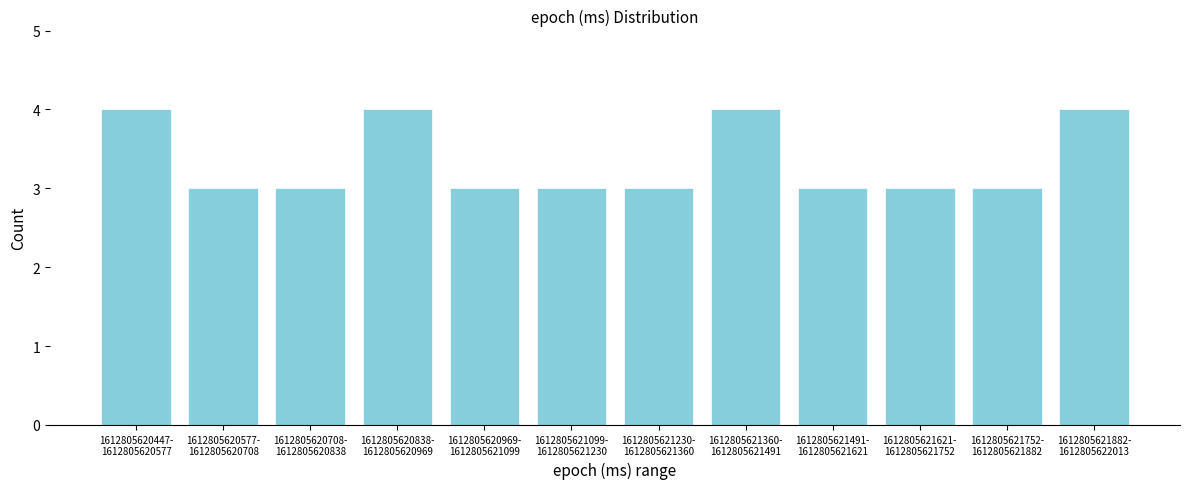

Reading left to right, list all the values displayed in this chart.

4	3	3	4	3	3	3	4	3	3	3	4